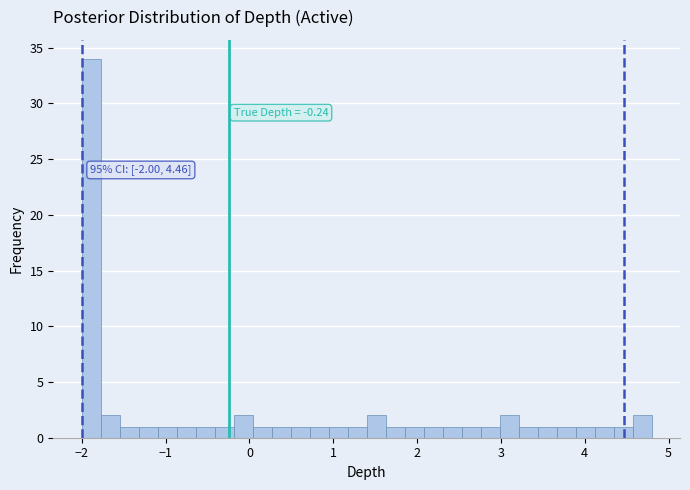

Read against the x-axis, roughly where is the centre of the tallest bar?

-1.9